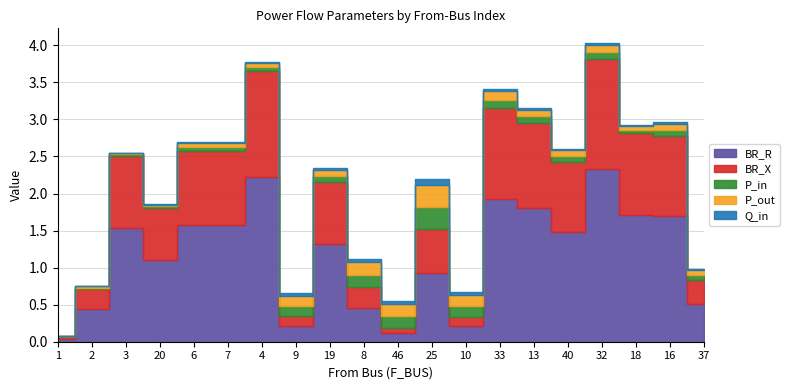

What position from the right is 33?

7